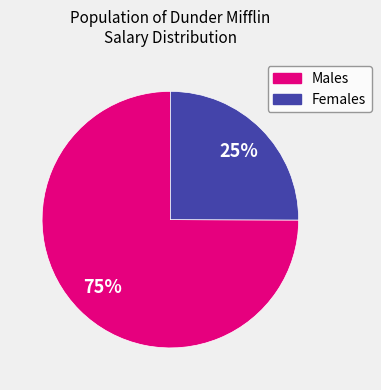

To the nearest percent, what is the difference between the largest and smallest slice percentages?

50%